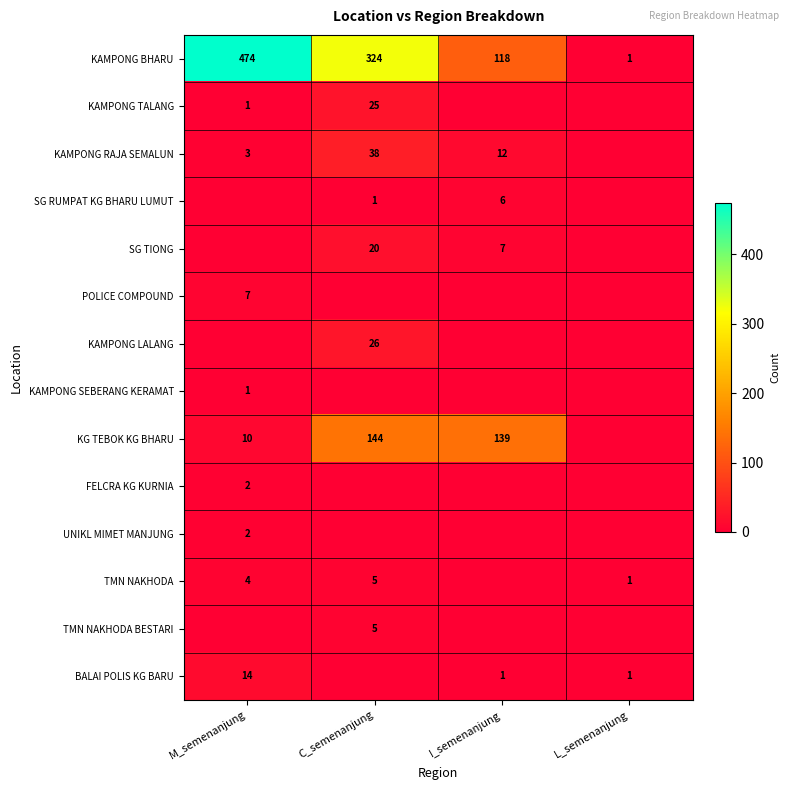

What is the sum of the TMN NAKHODA values at M_semenanjung and C_semenanjung?

9